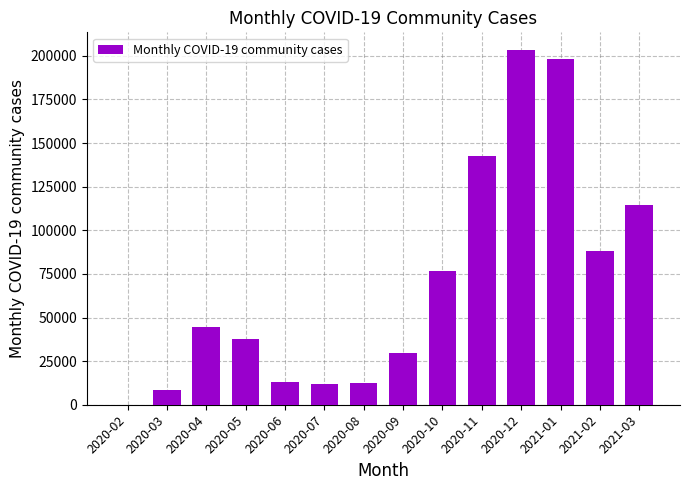

True or false: the data shows 198426 at 2021-01.

True